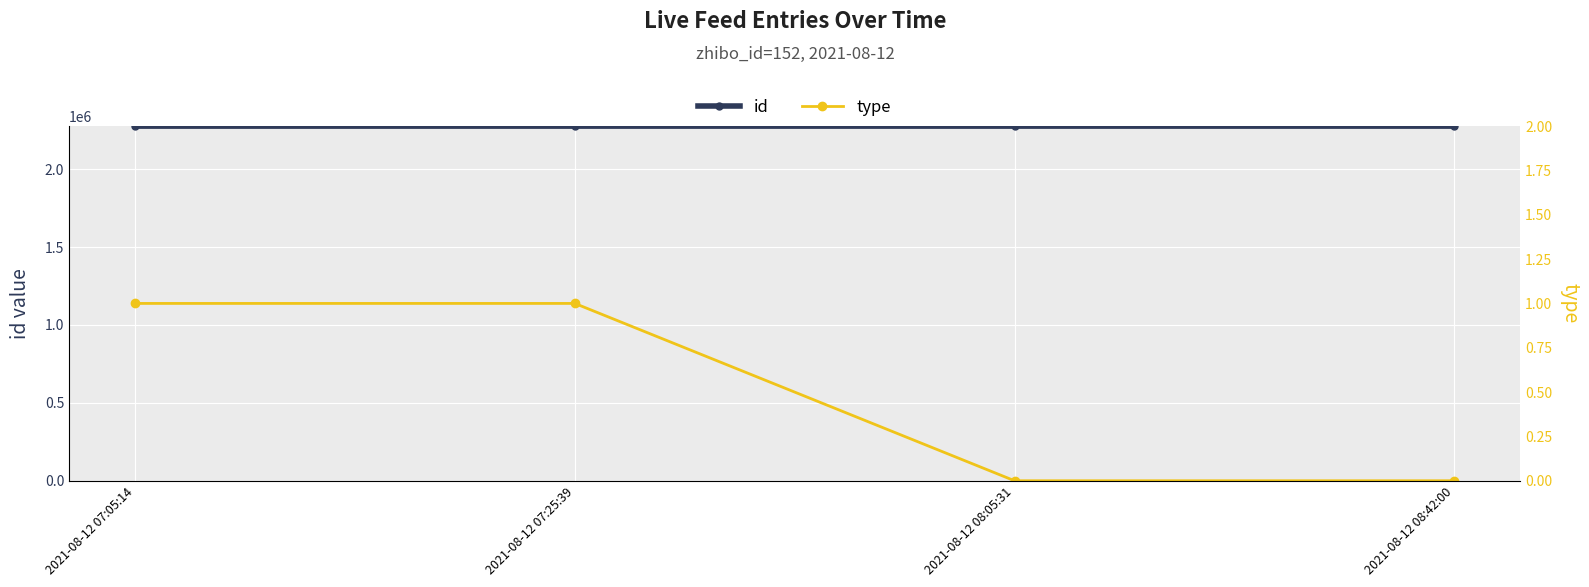

Is the value of type at 2021-08-12 08:42:00 greater than the value of id at 2021-08-12 08:42:00?

No